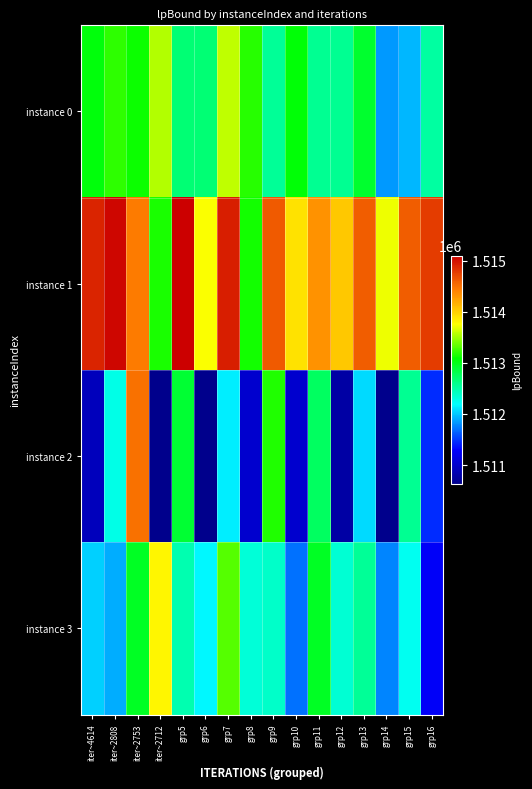

Between iter~2808 and grp13, which series saw the biggest shift?

instance 3